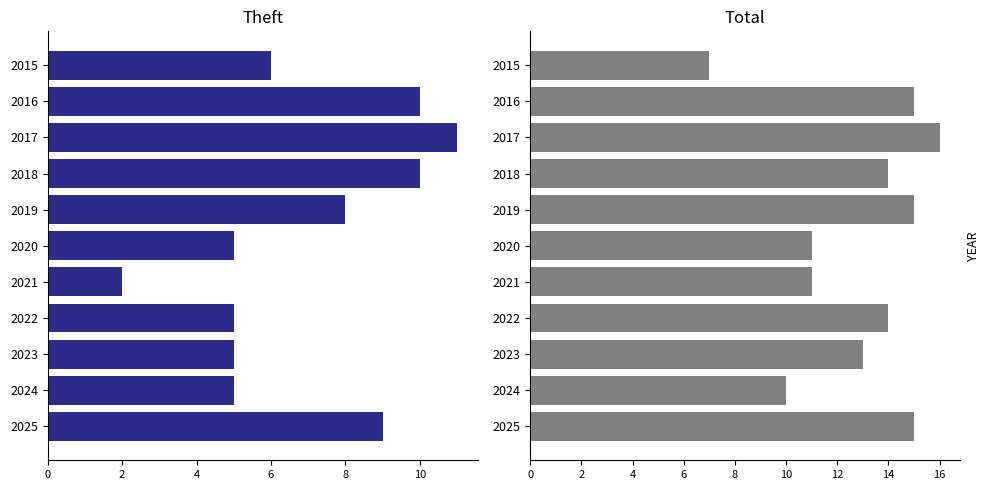

Which series has the largest total across all categories?

Total